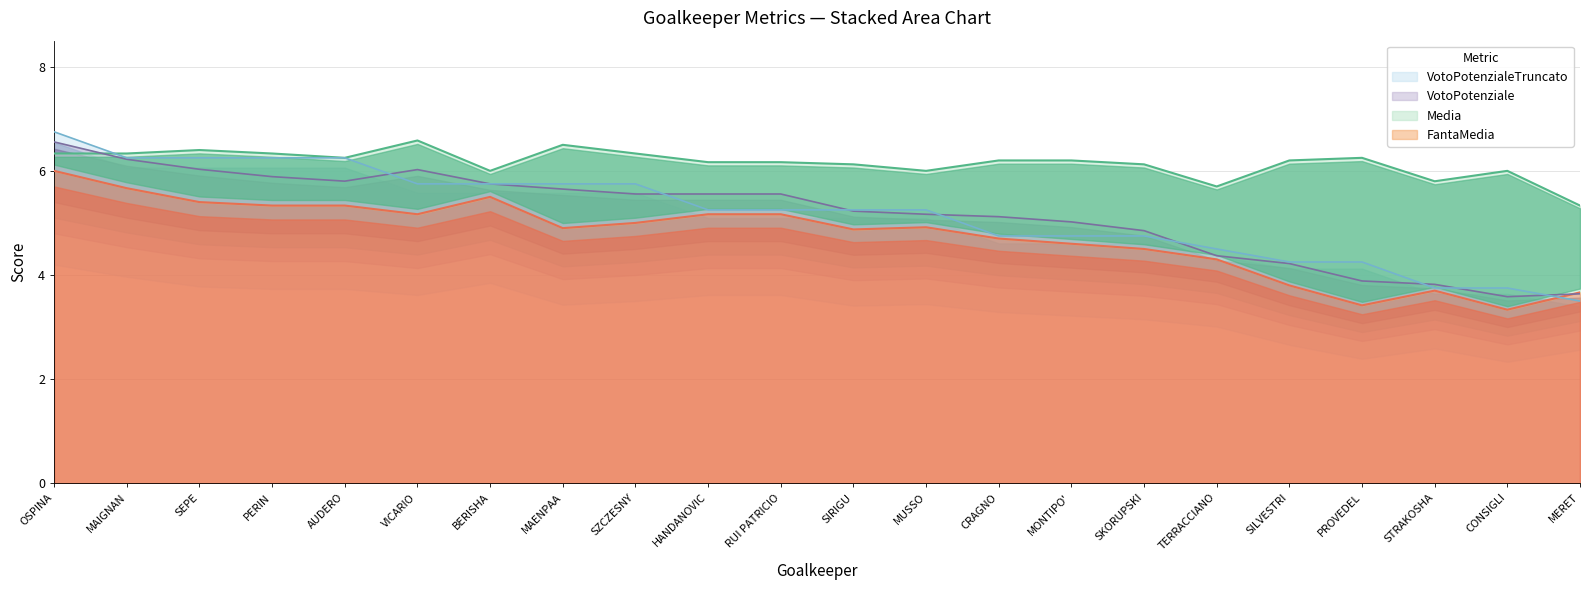

What is the total value across all series at AUDERO?

23.6